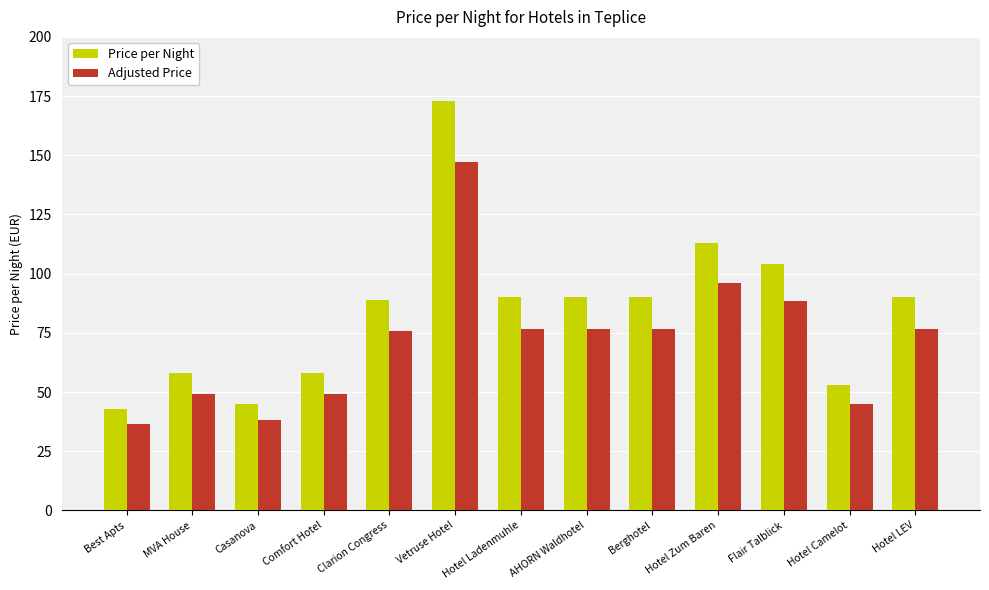

What is the label of the 5th bar from the right?

Berghotel